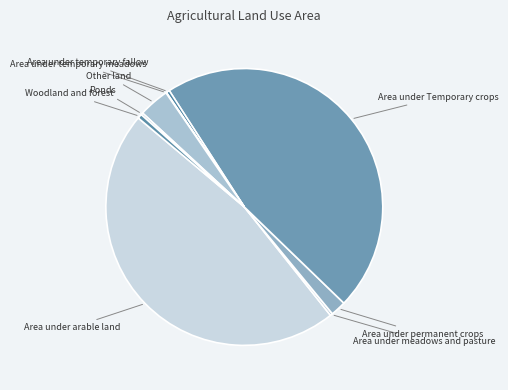

Which category has the smallest portion of the pie?

Area under temporary meadows